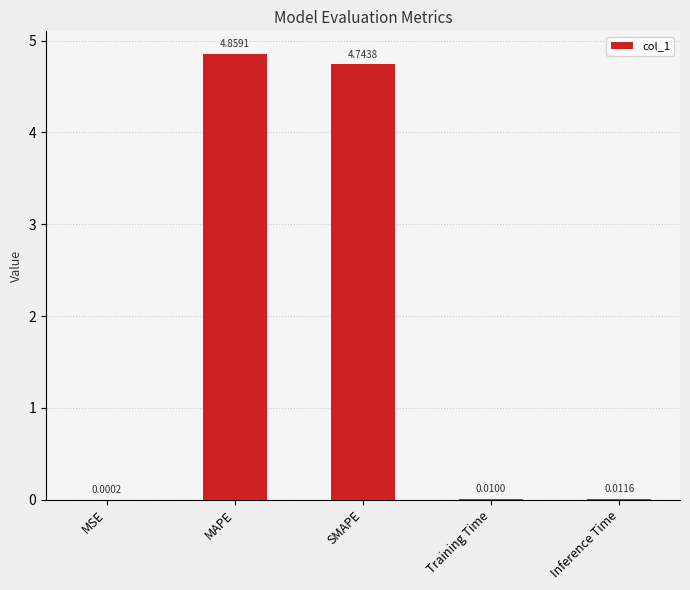

What is the average value?

1.9